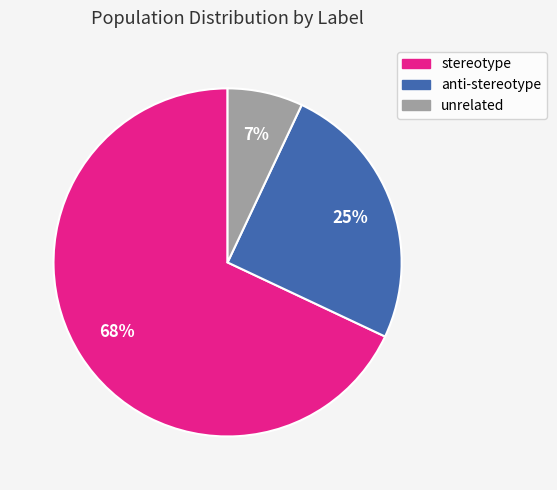

To the nearest percent, what portion does anti-stereotype represent?

25%